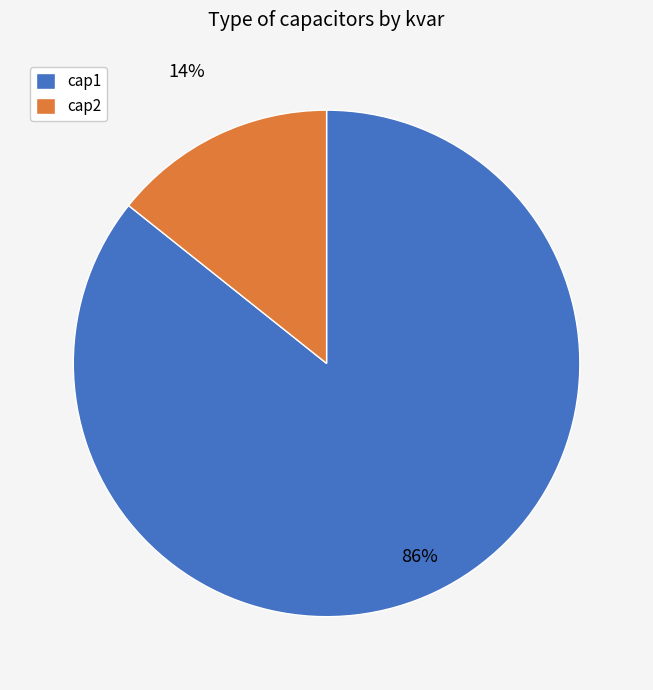

To the nearest percent, what portion does cap1 represent?

86%